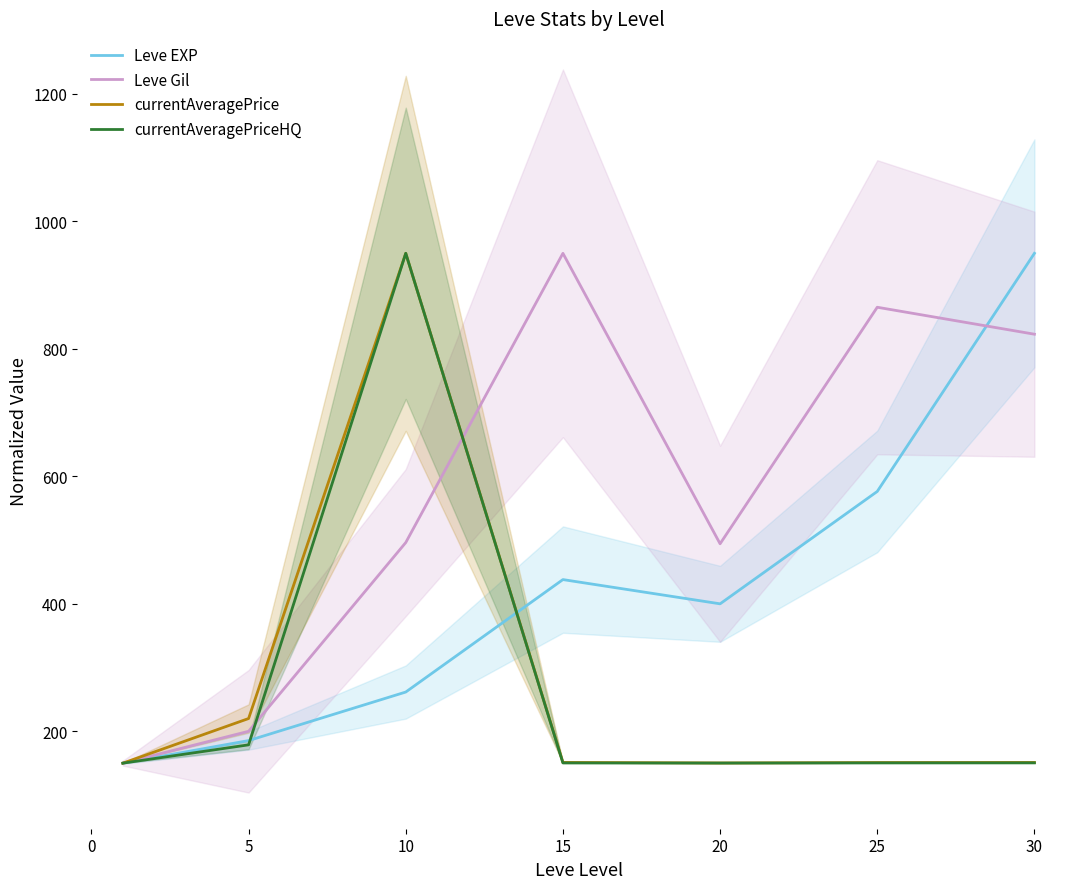

In Leve Gil, how many points are lower than both neighbors (excluding endpoints)?

1